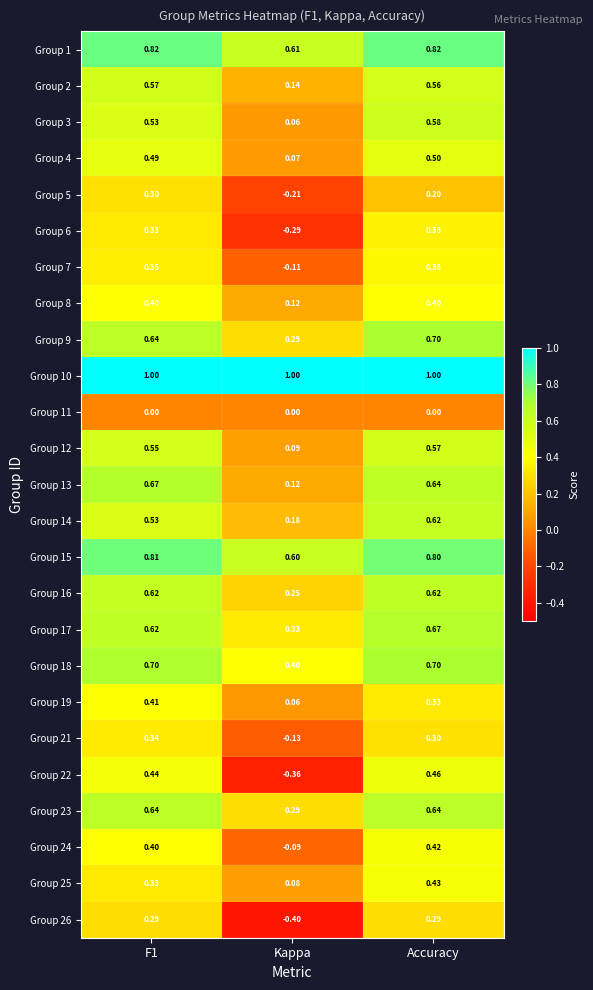

At which label does Group 17 reach its minimum?

Kappa